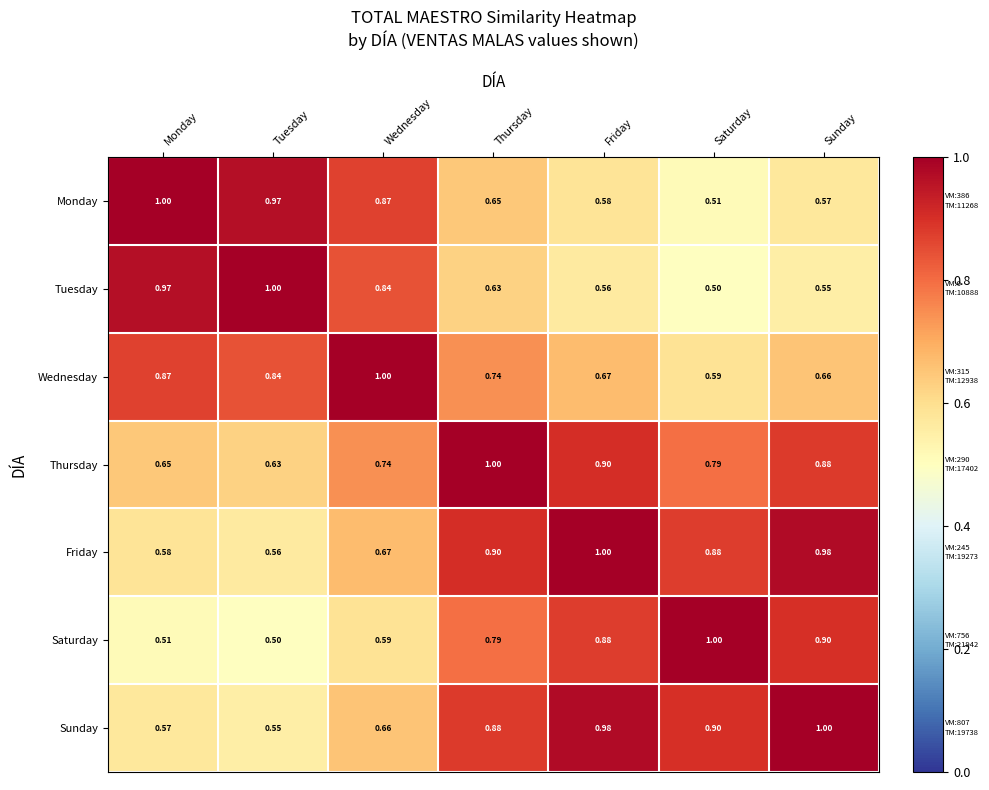

Which category has the highest value in the Monday series?

Monday